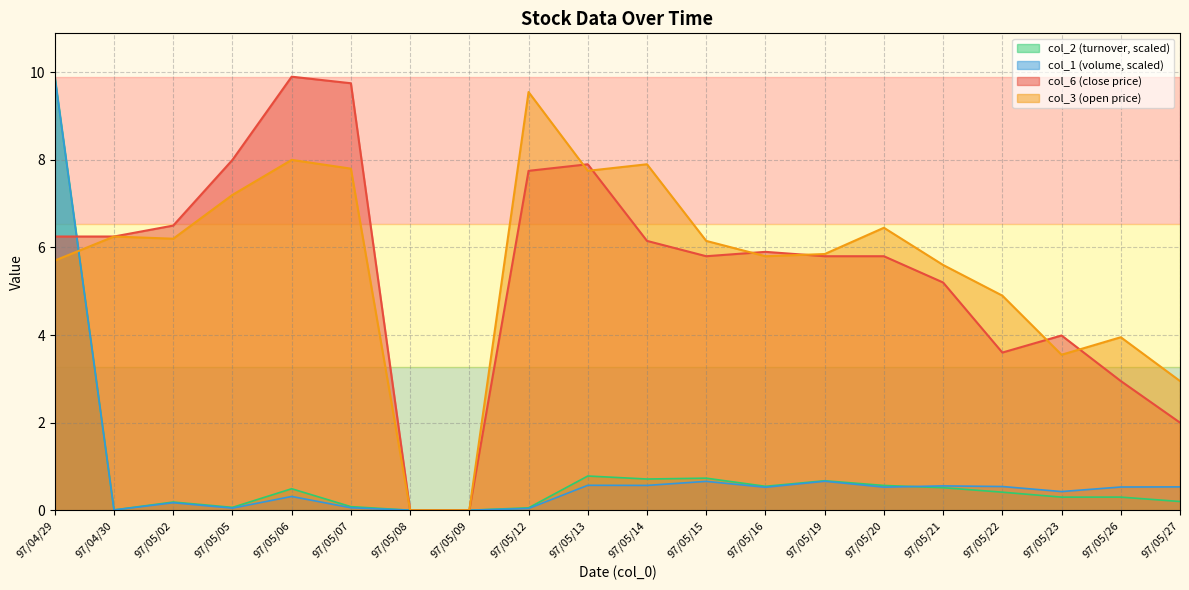

The value of col_1 at 97/05/07 is 0.1. True or false?

False